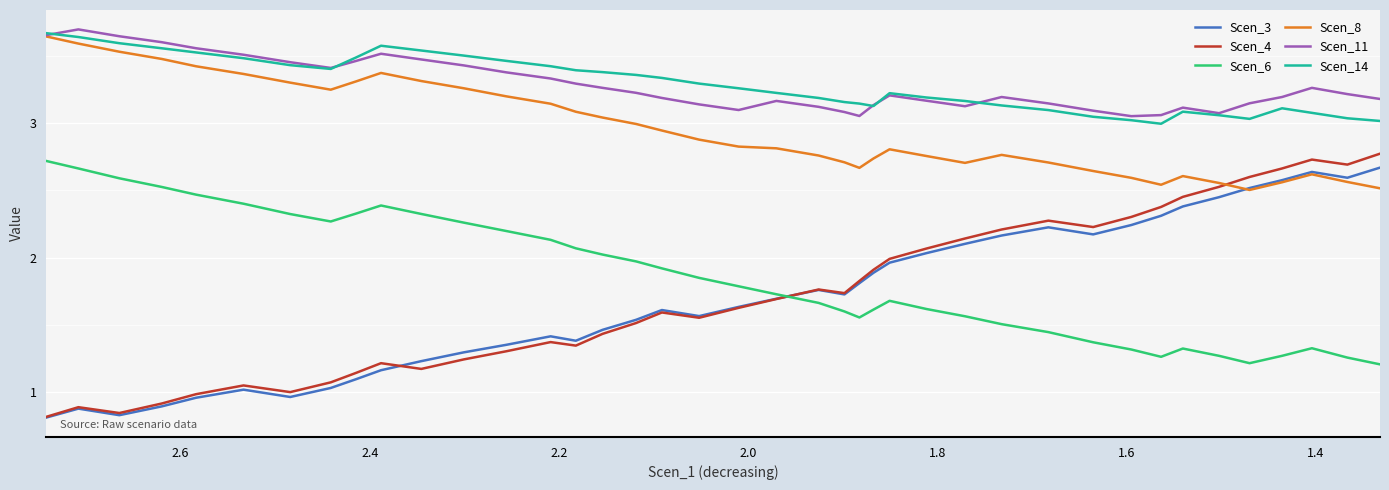

In Scen_6, how many points are lower than both neighbors (excluding endpoints)?

4